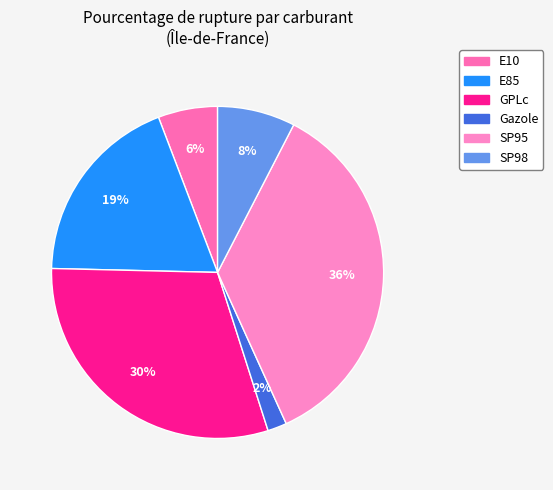

How many segments does this pie chart have?

6